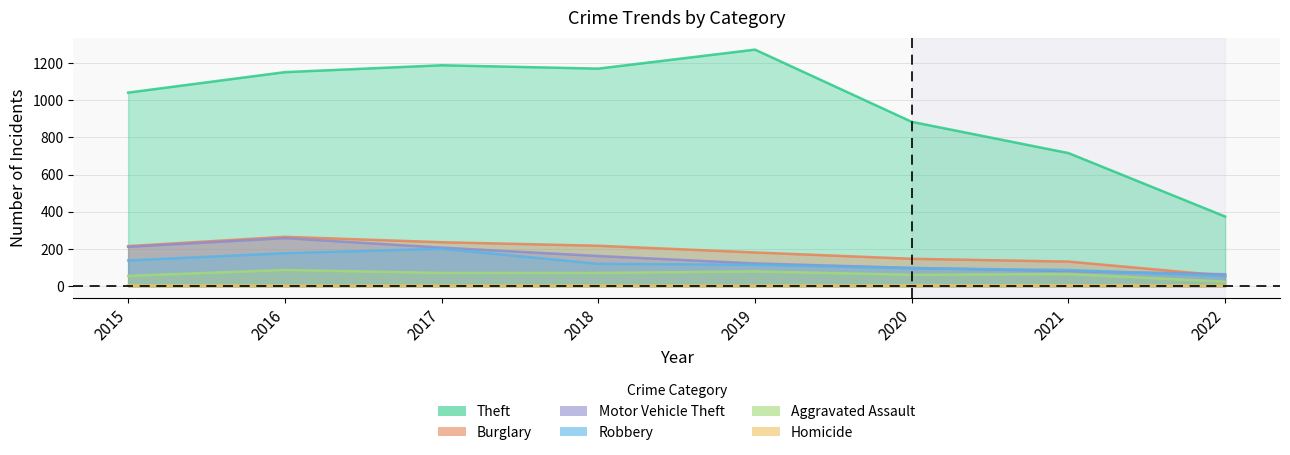

At which label is Robbery closest to 128?

2018